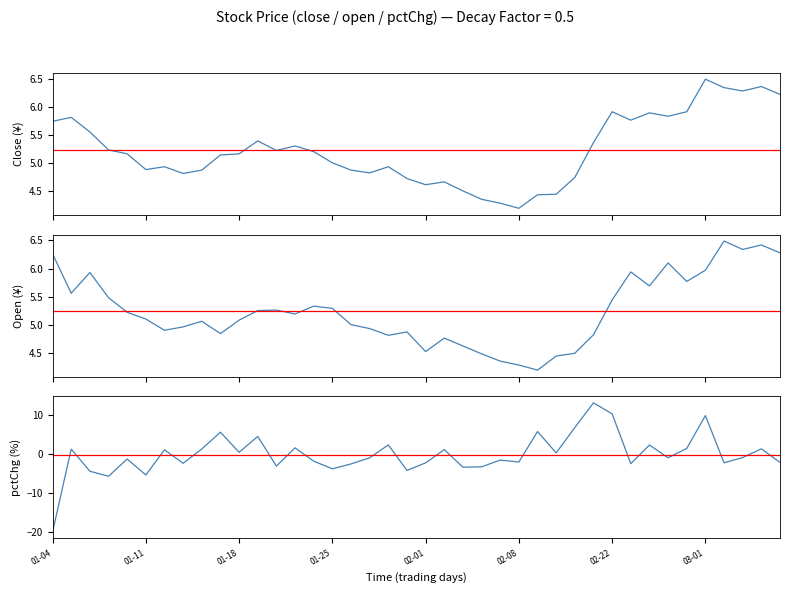

How many intersections are there between open and close?

18